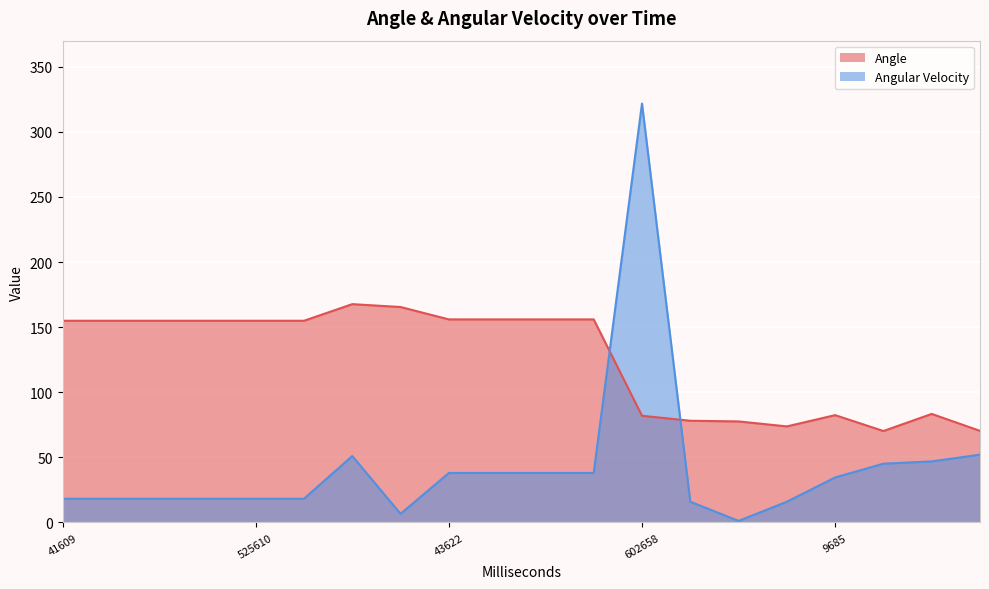

Rank the series at 525610 from lowest to highest value.

Angular Velocity, Angle